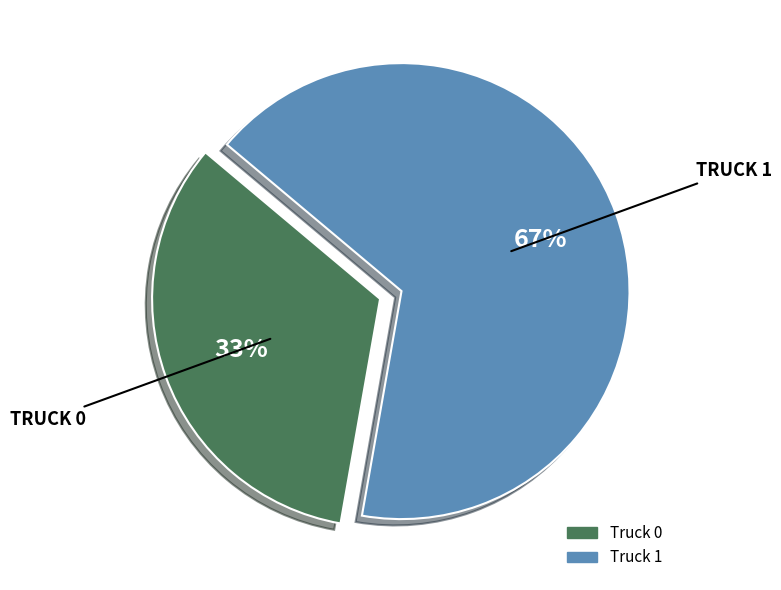

The Truck 0 slice represents 33% of the pie. True or false?

True